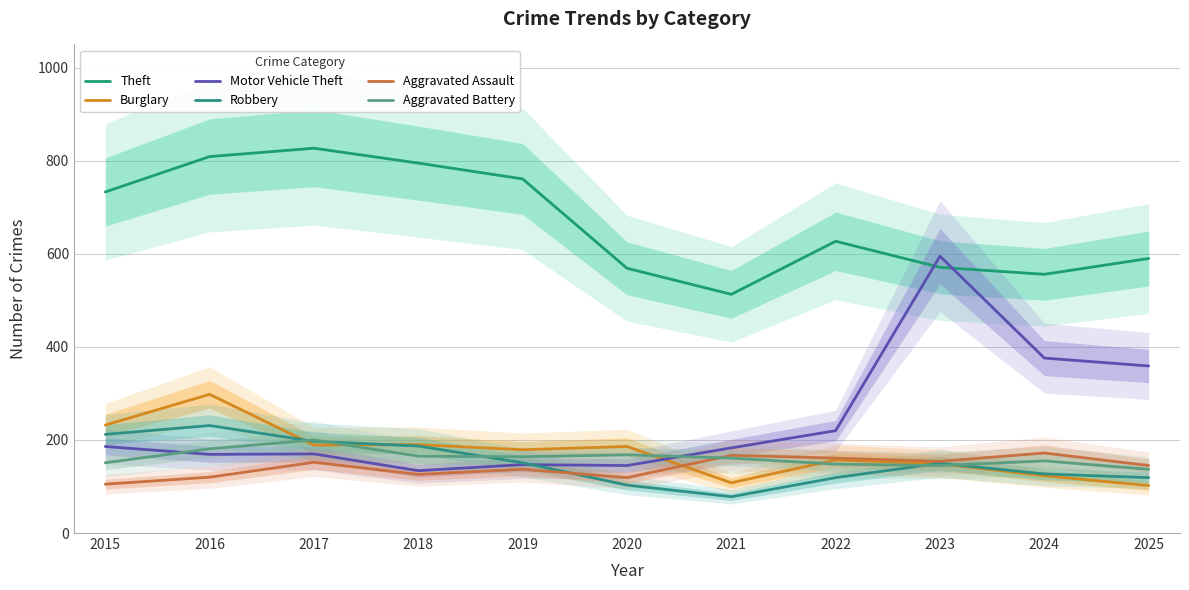

What is the total value across all series at 2023?

1764